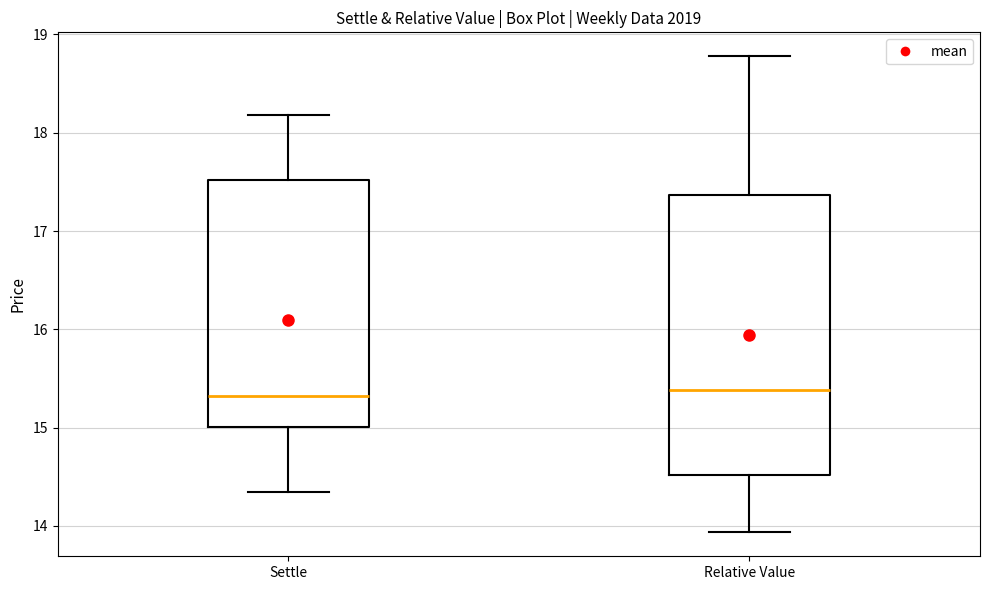

Reading left to right, read every box against the y-axis: the position of its median line, the range the box covers, and the ends of its whiskers. The values are not printed on the chart, so give them approximately, as read against the axis.

Settle: median 15.3, box 15.0 to 17.5, whiskers 14.3 to 18.2
Relative Value: median 15.4, box 14.5 to 17.4, whiskers 13.9 to 18.8